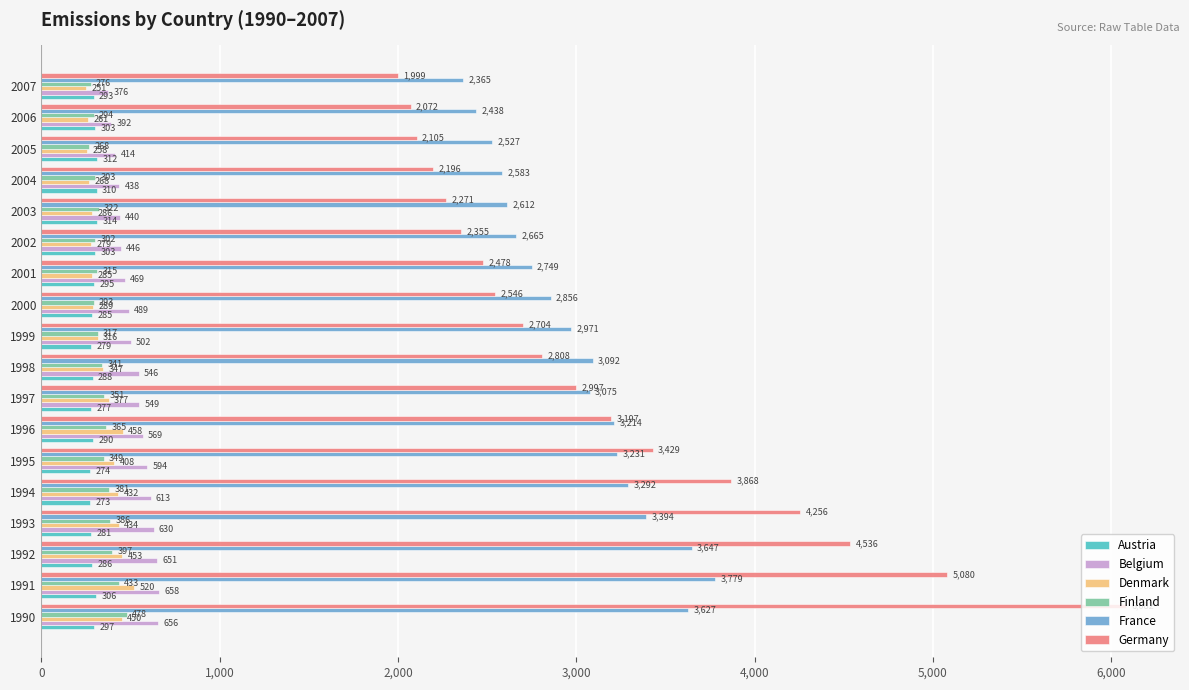

Which series has the largest total across all categories?

Germany